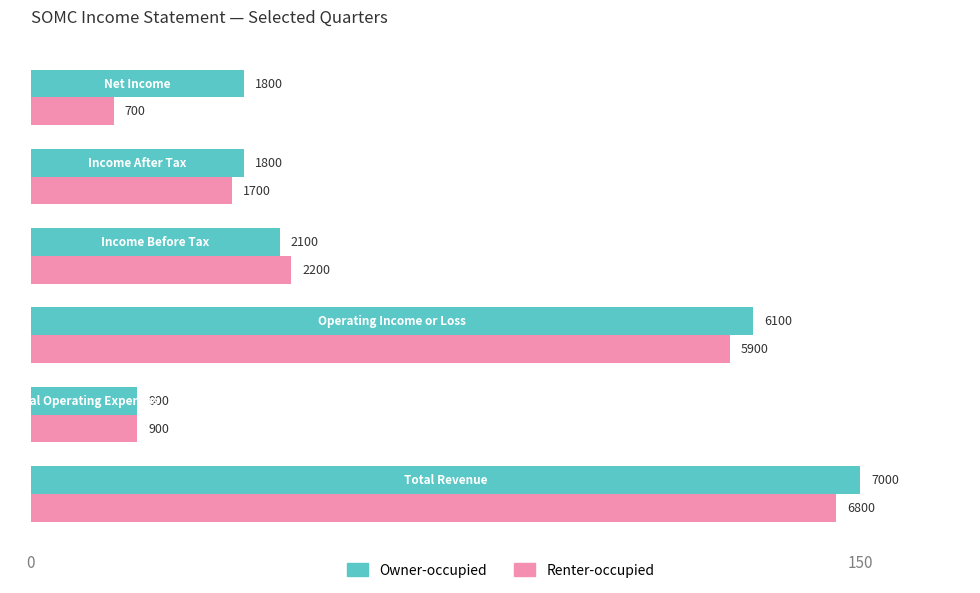

What are all the series names shown in the legend?

Owner-occupied, Renter-occupied